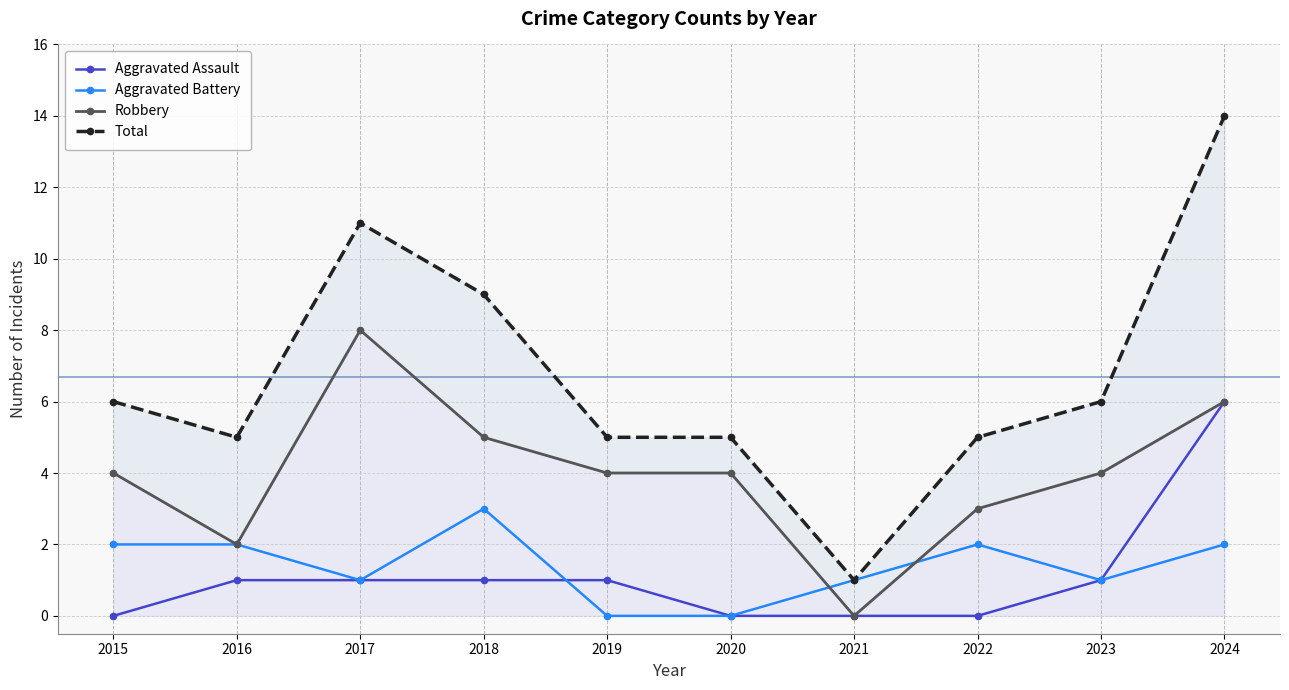

What is the difference between the highest and lowest values at 2020?

5